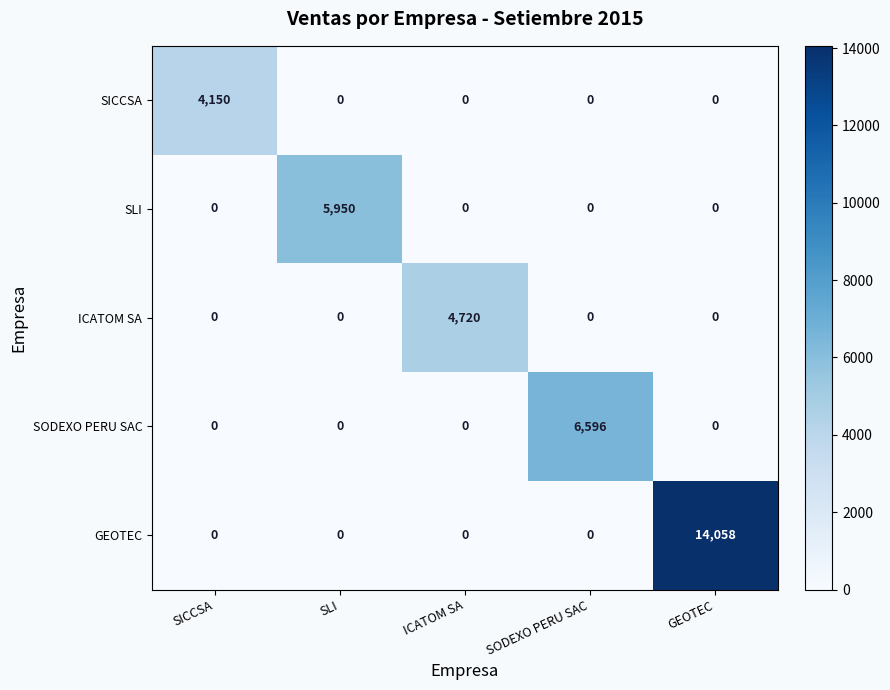

Reading left to right, what are all the values shown in this chart?

SICCSA: SICCSA=4150	SLI=0	ICATOM SA=0	SODEXO PERU SAC=0	GEOTEC=0
SLI: SICCSA=0	SLI=5950	ICATOM SA=0	SODEXO PERU SAC=0	GEOTEC=0
ICATOM SA: SICCSA=0	SLI=0	ICATOM SA=4720	SODEXO PERU SAC=0	GEOTEC=0
SODEXO PERU SAC: SICCSA=0	SLI=0	ICATOM SA=0	SODEXO PERU SAC=6596	GEOTEC=0
GEOTEC: SICCSA=0	SLI=0	ICATOM SA=0	SODEXO PERU SAC=0	GEOTEC=14058